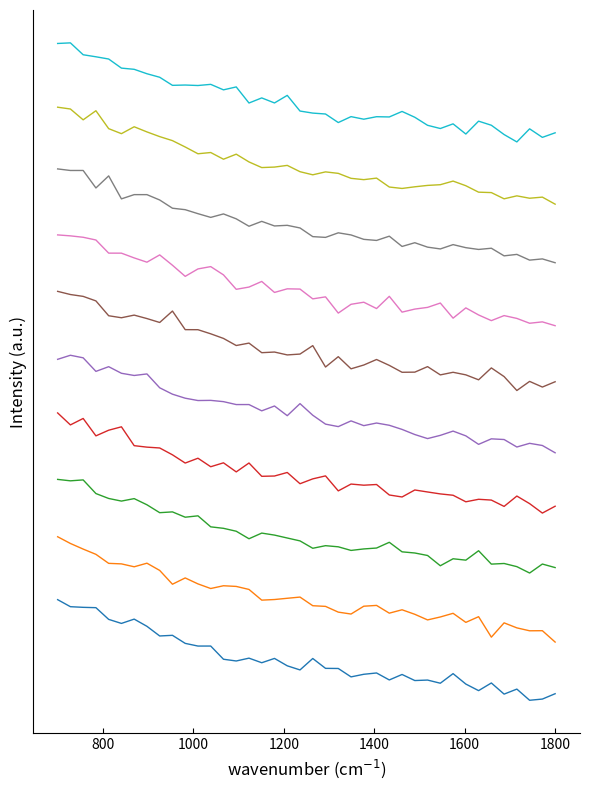

Does the chart have visible grid lines?

No